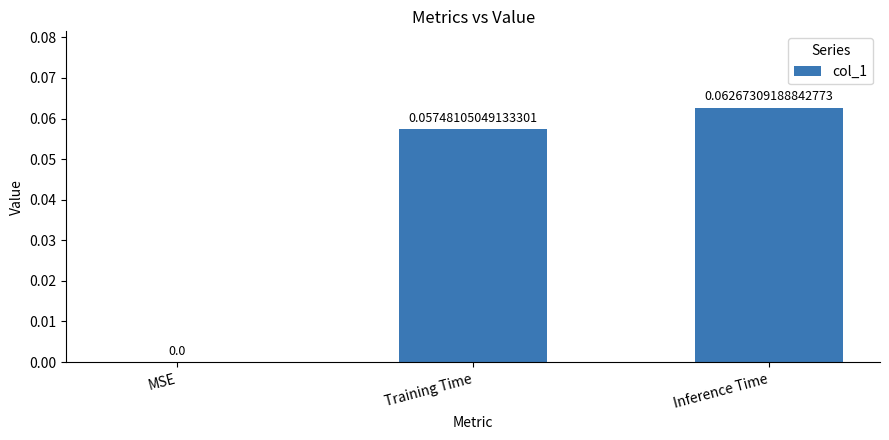

What is the change in value from MSE to Training Time?

+0.1